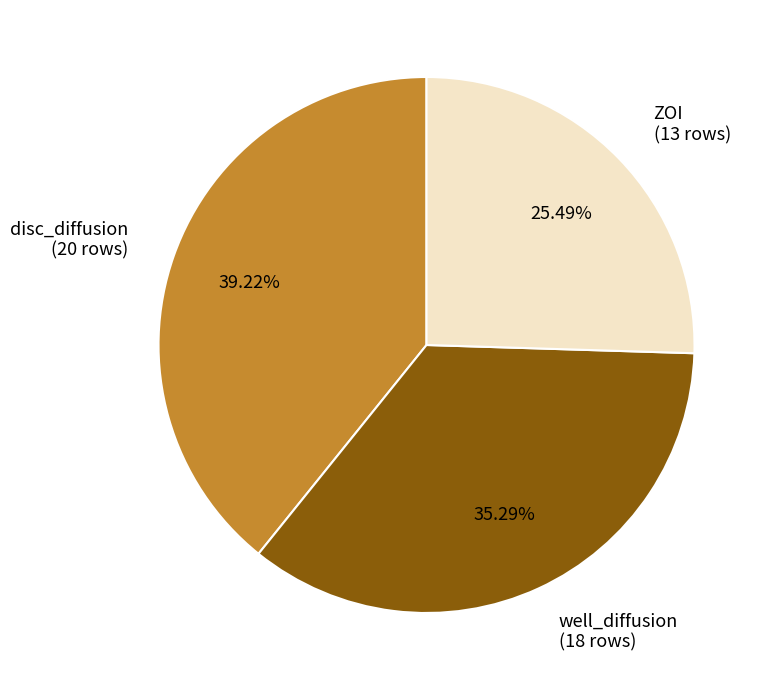

Approximately how many times larger is the value at well_diffusion compared to ZOI?

1.4